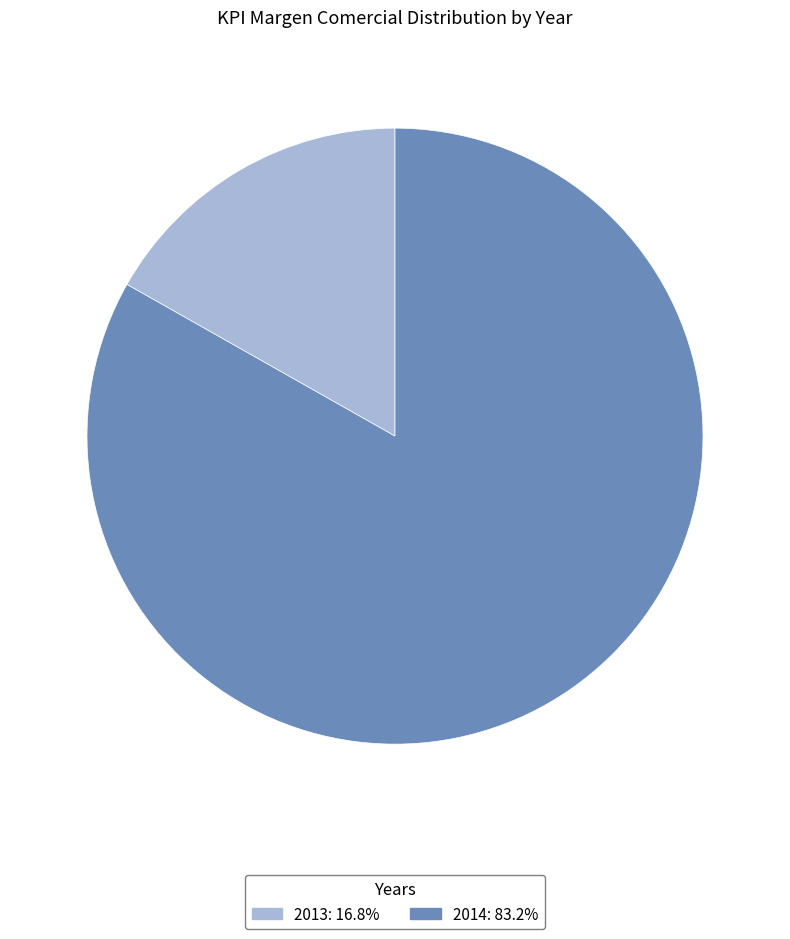

Is there a majority slice in this chart?

Yes